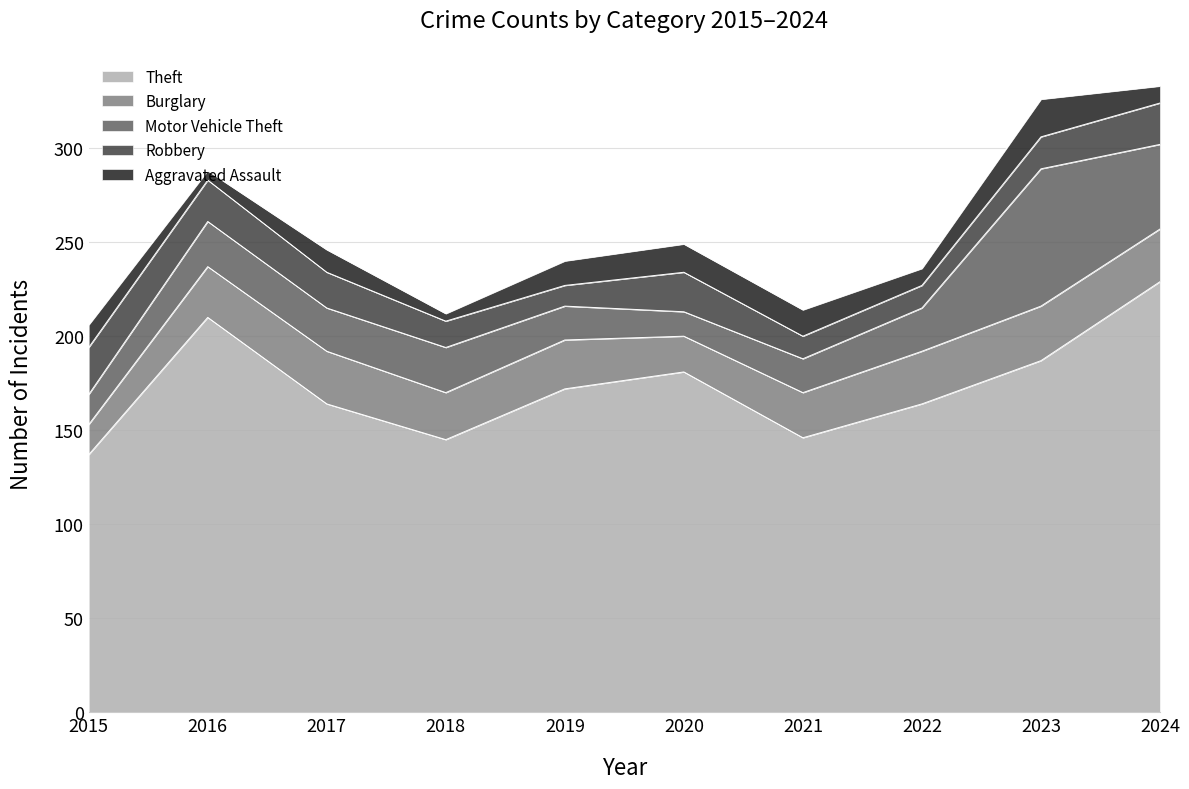

What are all the series names shown in the legend?

Theft, Burglary, Motor Vehicle Theft, Robbery, Aggravated Assault